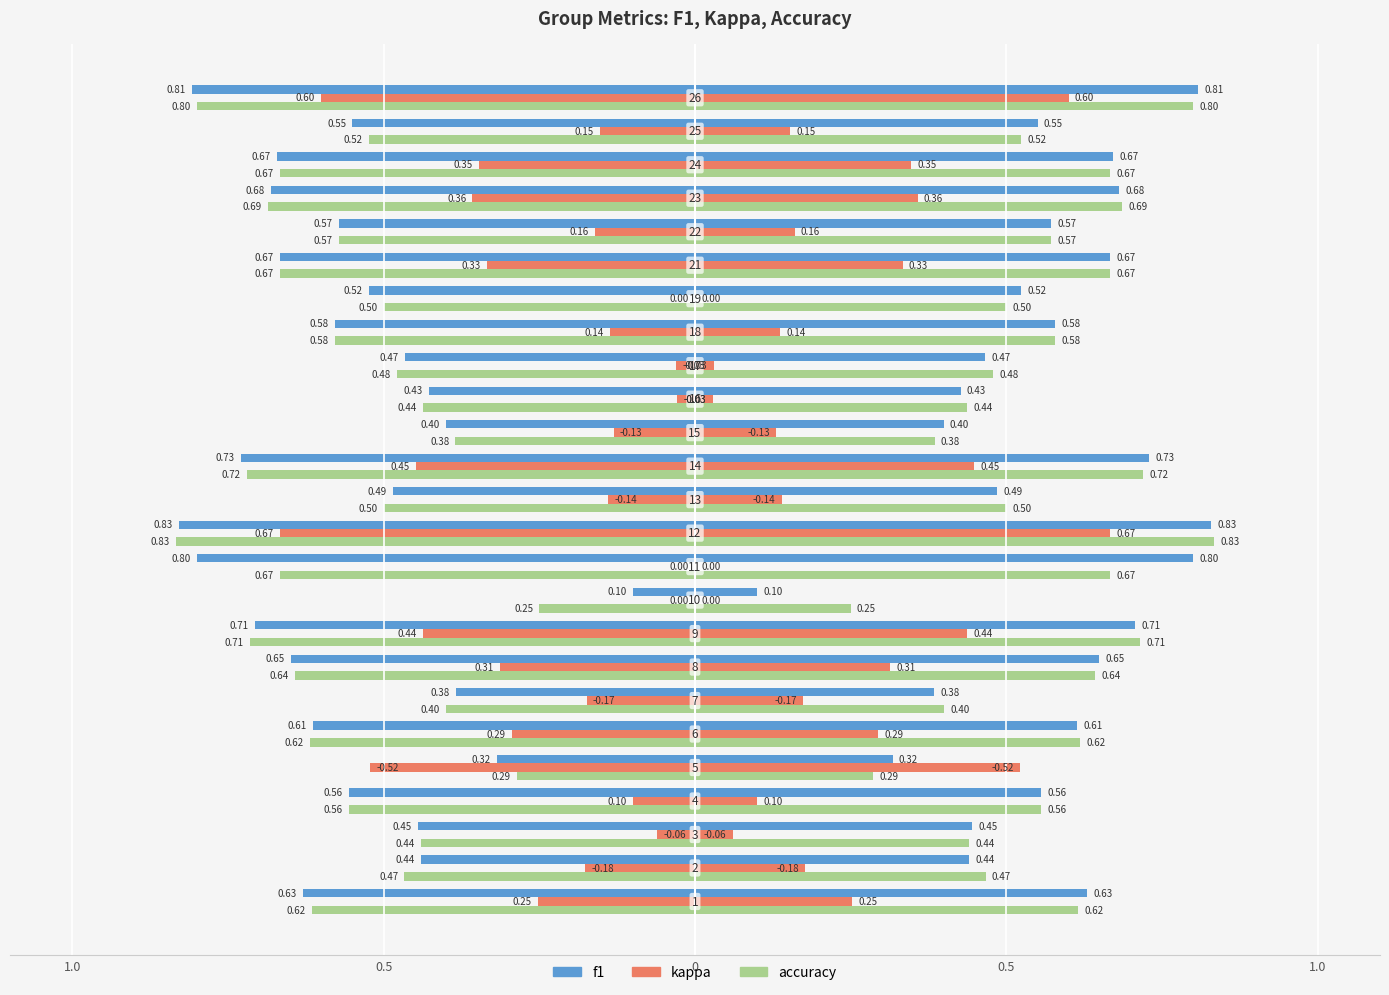

Is it true that kappa equals -0.9 at 24?

False